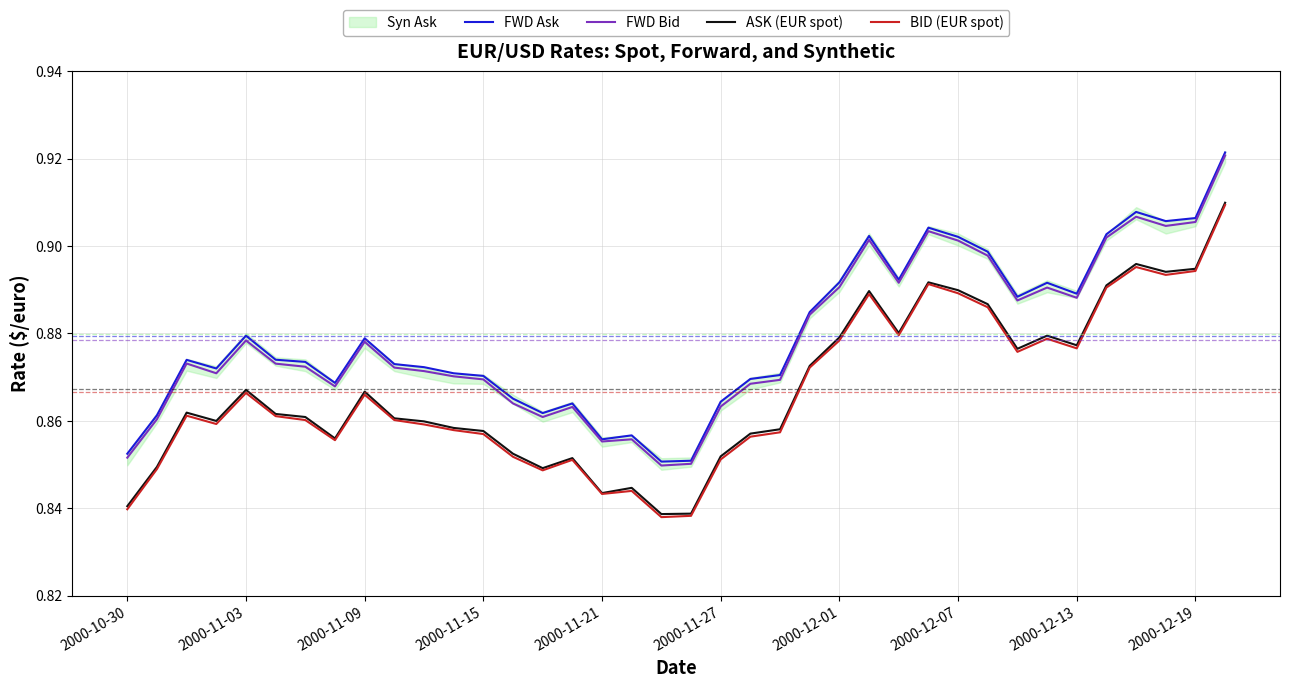

True or false: ASK (EUR spot) and FWD Bid cross at least once.

False